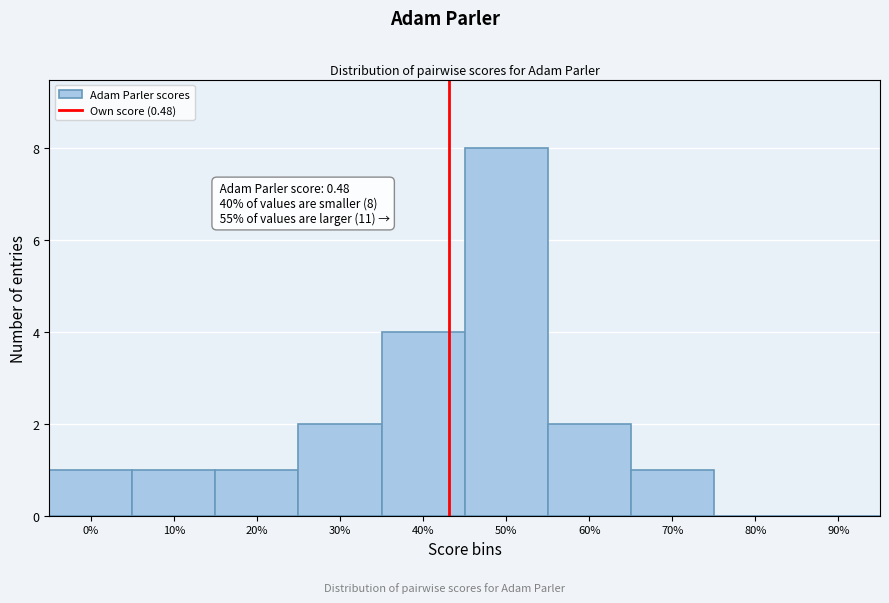

Reading left to right, extract all data points from this chart.

0%=1	10%=1	20%=1	30%=2	40%=4	50%=8	60%=2	70%=1	80%=0	90%=0